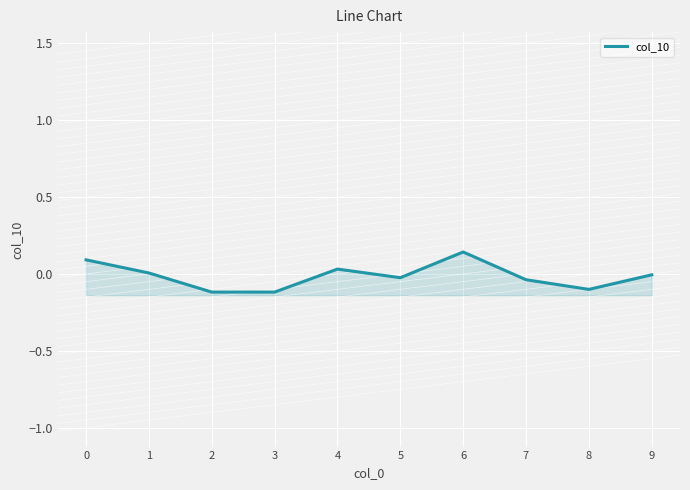

How many values are above zero?

4